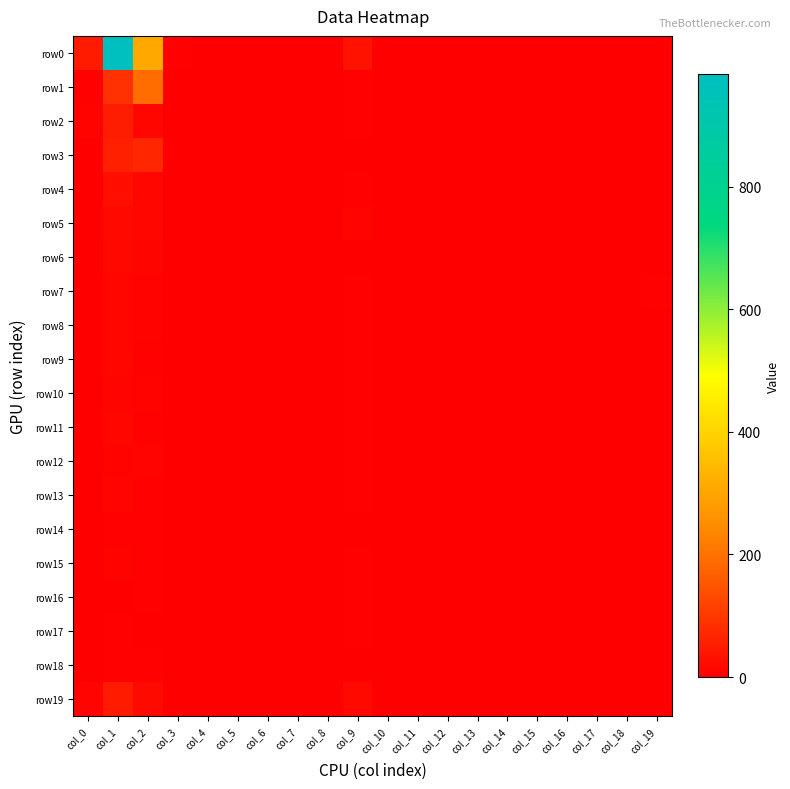

What is the total value across all series at col_9?

115